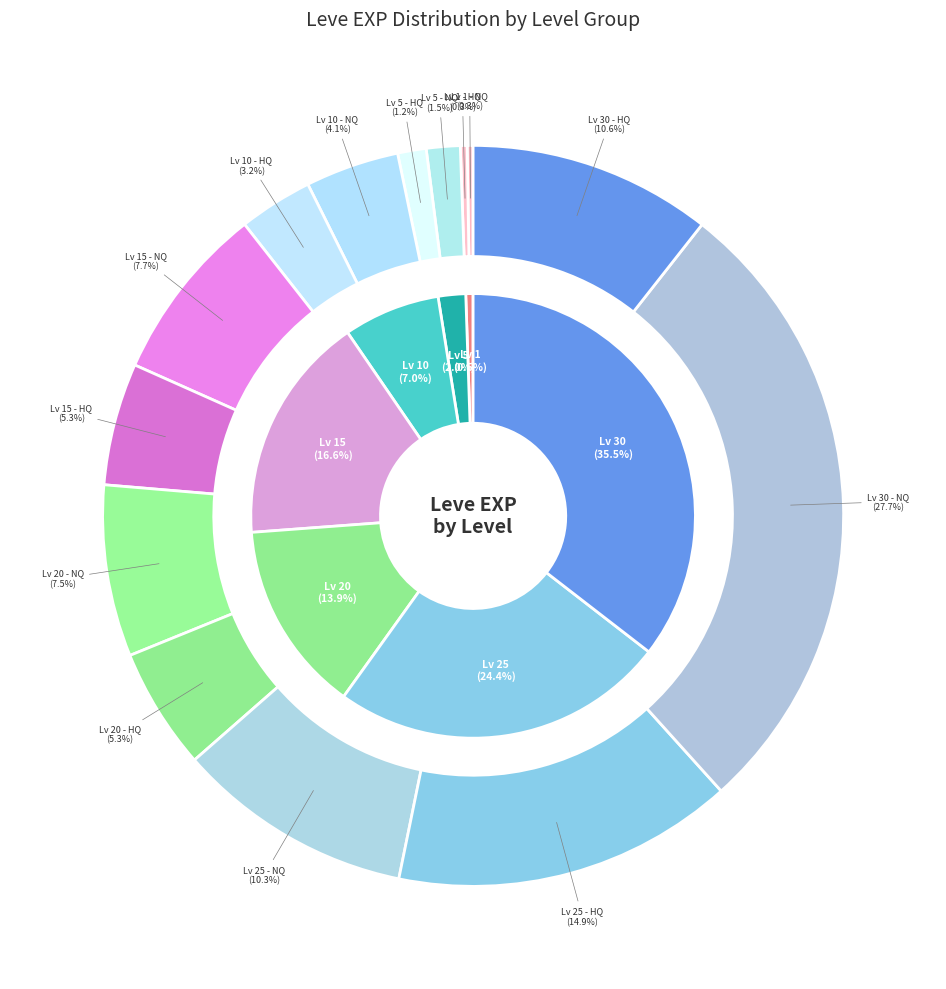

Which series has the widest spread of values?

Leve Level Groups